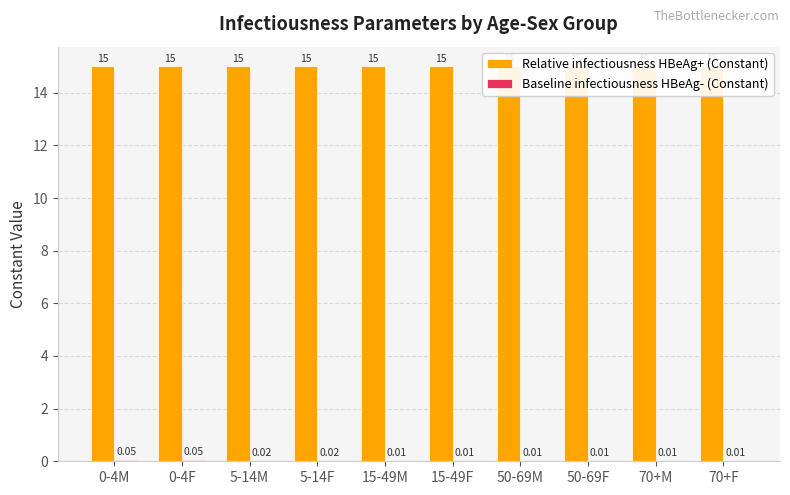

At how many categories does at least one series exceed 12?

10